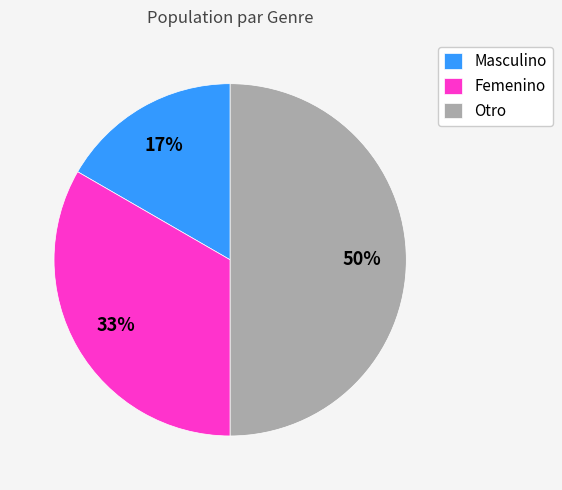

Is it true that Otro is 50% of the pie?

True